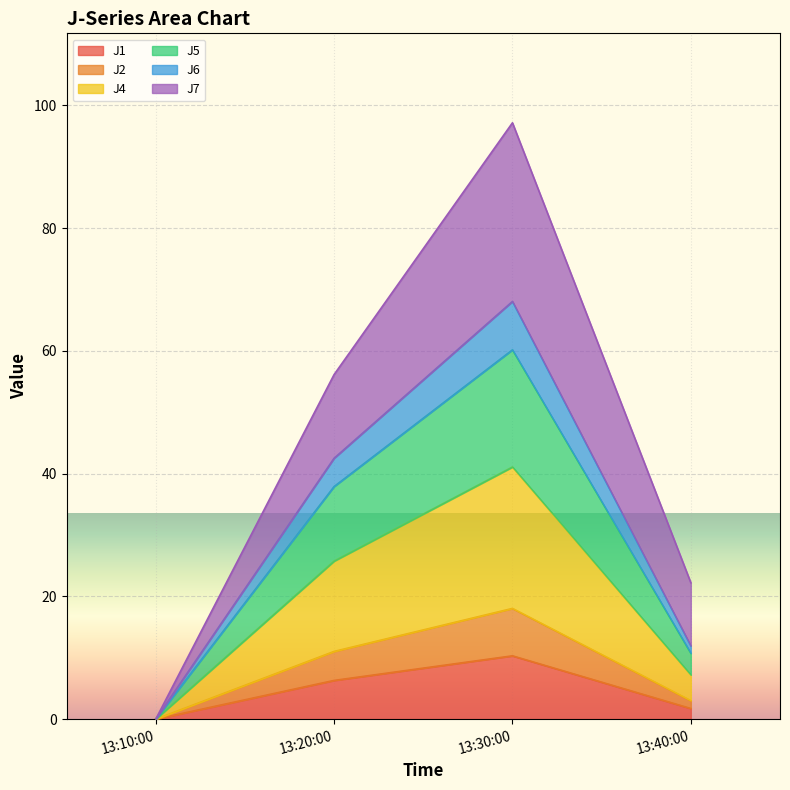

At which category is the sum across all series the highest?

13:30:00